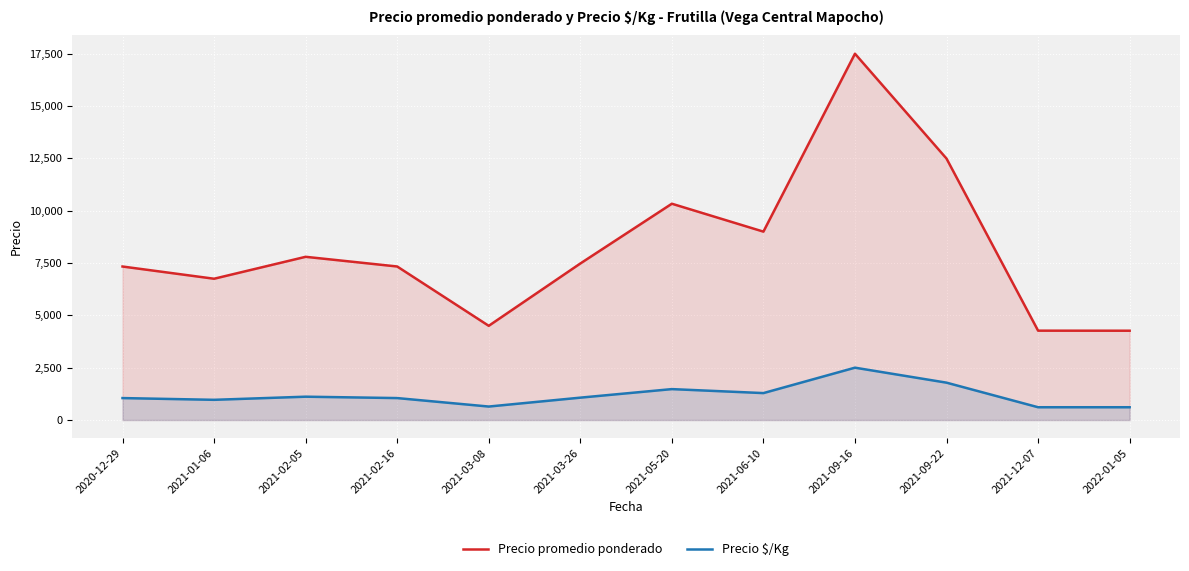

True or false: Precio $/Kg and Precio promedio ponderado intersect in this chart.

False